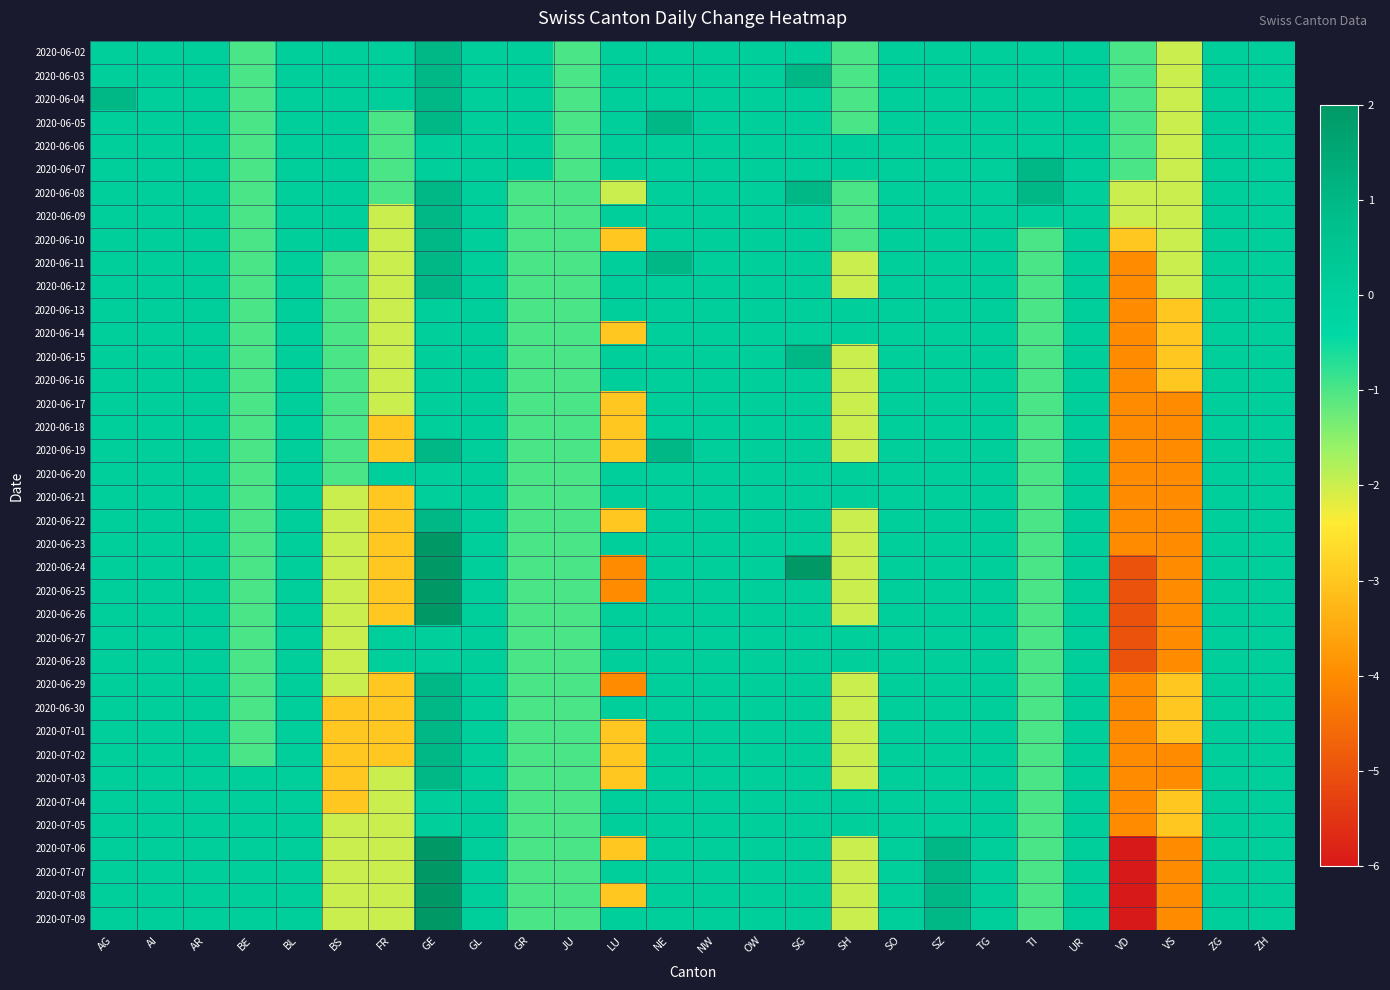

What is the greatest value displayed?

2